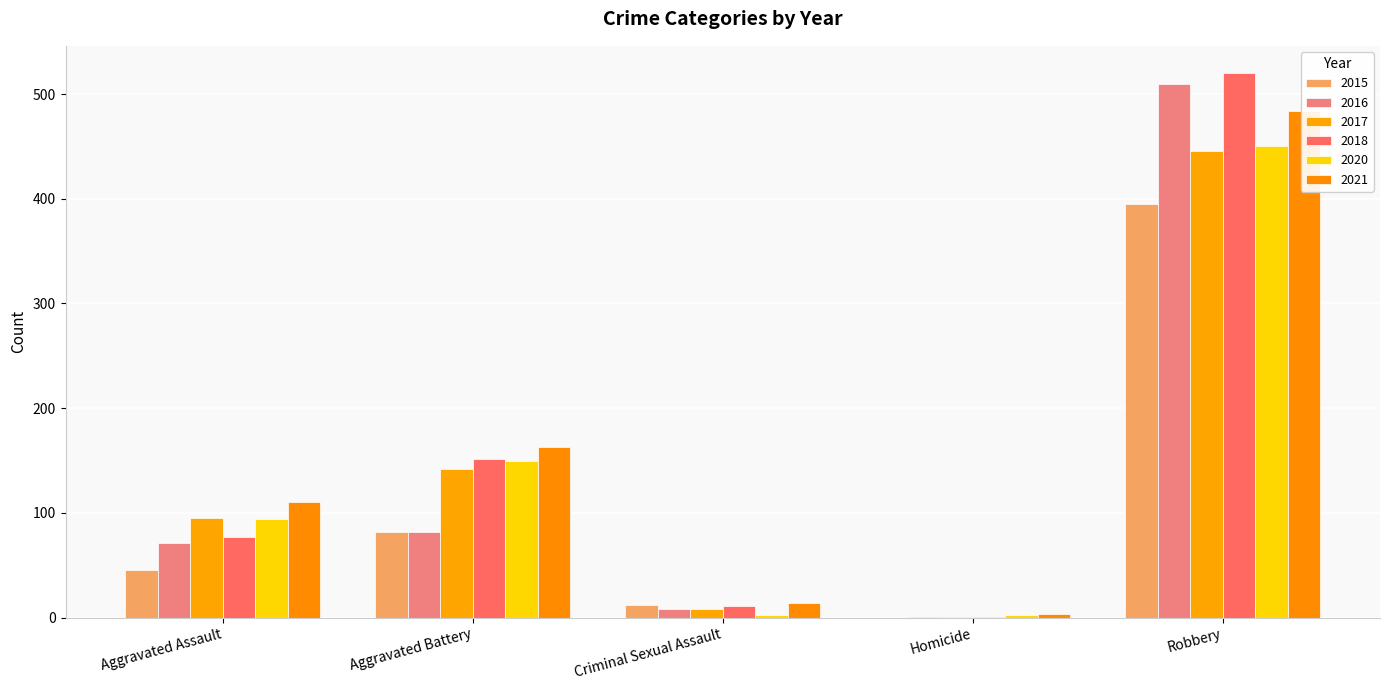

Between Robbery and Aggravated Battery, which is larger?

Robbery